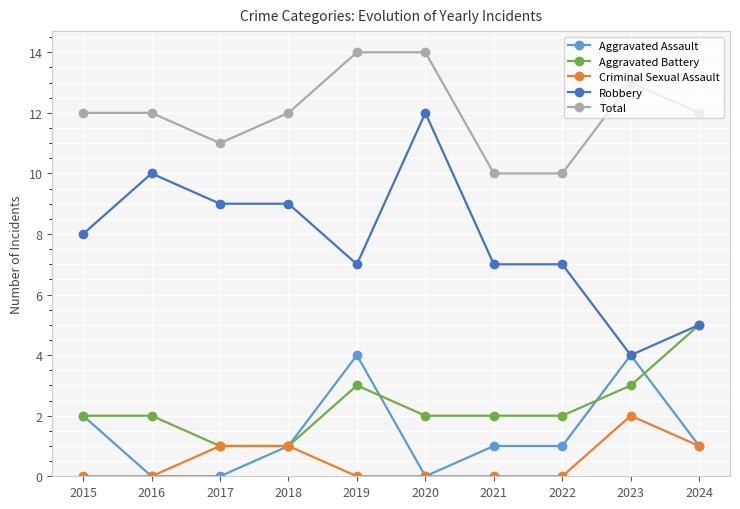

Does the chart display data point markers on the line(s)?

Yes